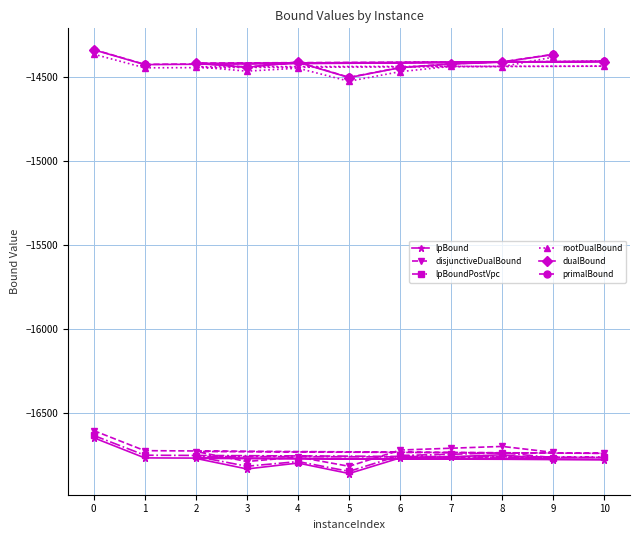

At which category does the chart reach its minimum across all series?

5